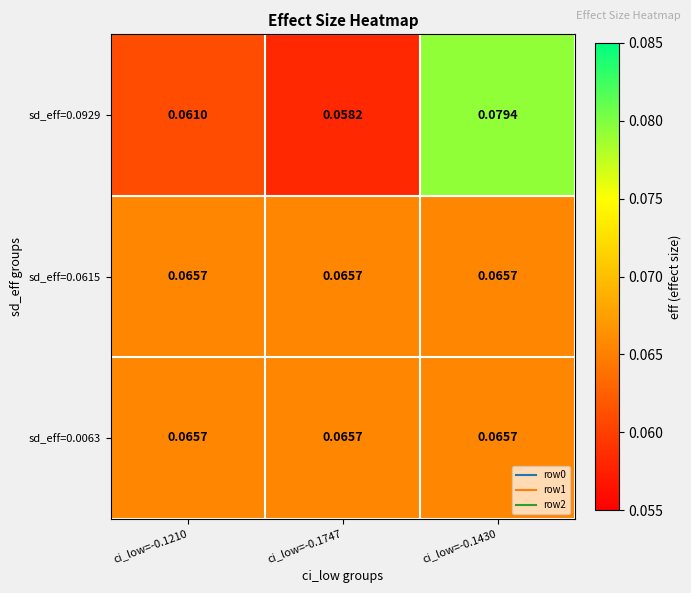

Is the value of sd_eff=0.0929 at ci_low=-0.1210 greater than the value of sd_eff=0.0615 at ci_low=-0.1210?

No